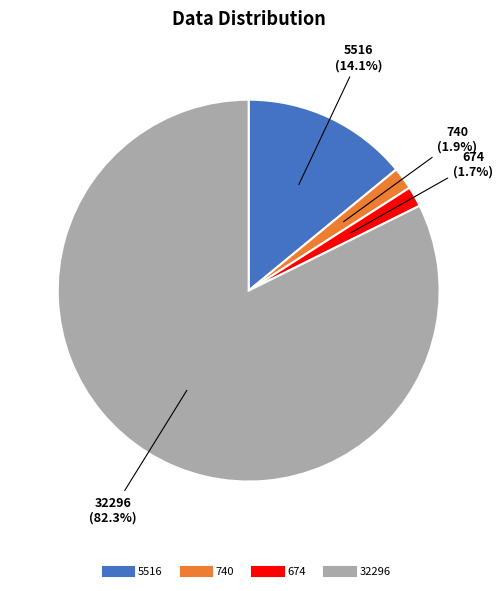

True or false: 32296 accounts for 93% of the total.

False